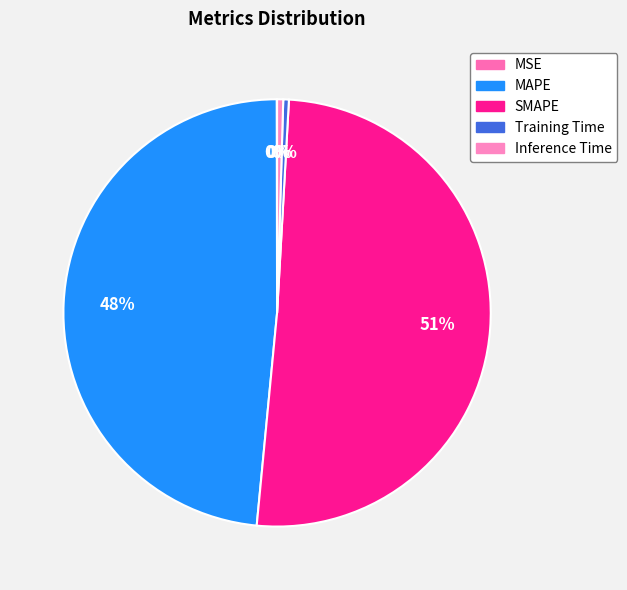

What is the change in value from MSE to MAPE?

+8.6